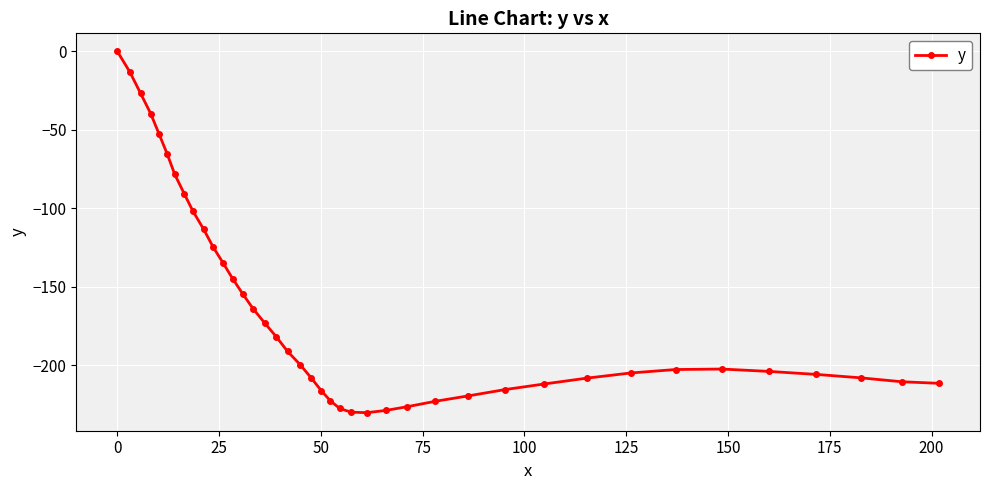

True or false: the data has more than 0 interior local peaks.

True